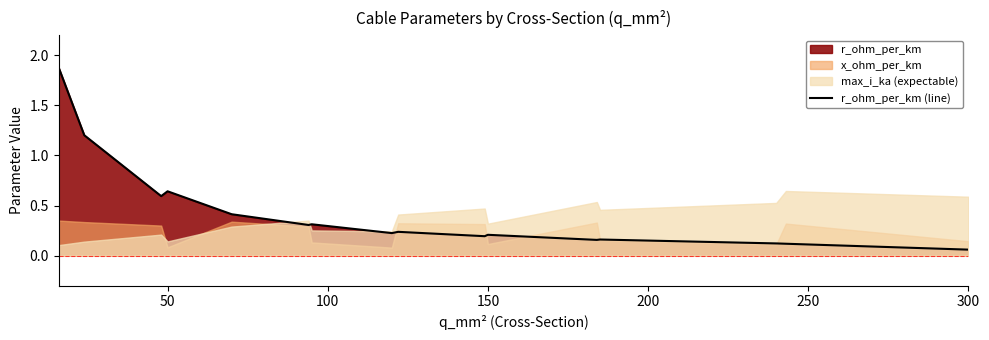

At which label is r_ohm_per_km (line) closest to 0?

300